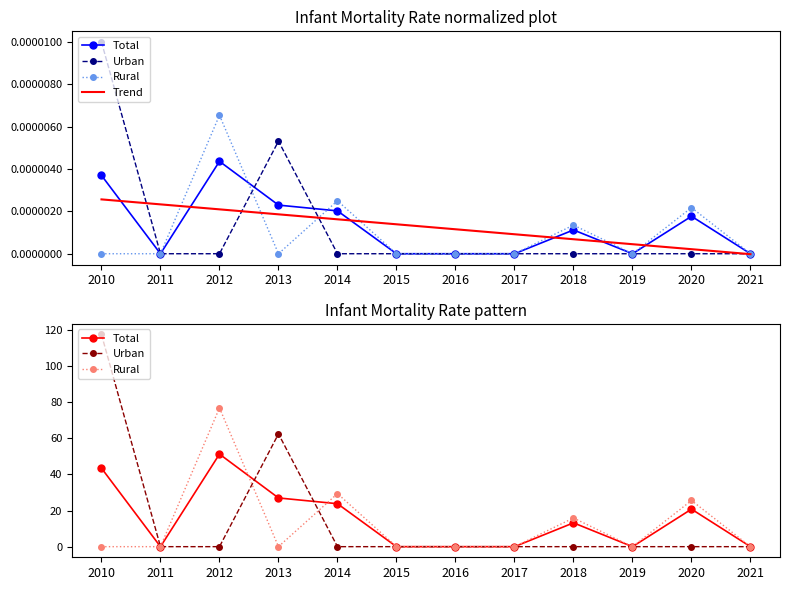

How many distinct data groups are displayed?

4